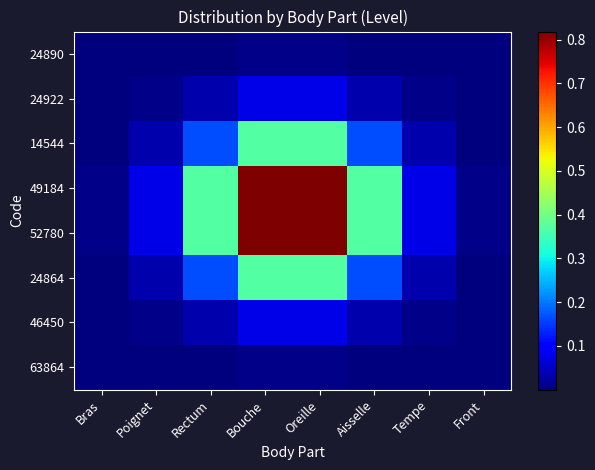

Rank the series by their maximum value, from lowest to highest.

24890, 63864, 24922, 46450, 14544, 24864, 49184, 52780